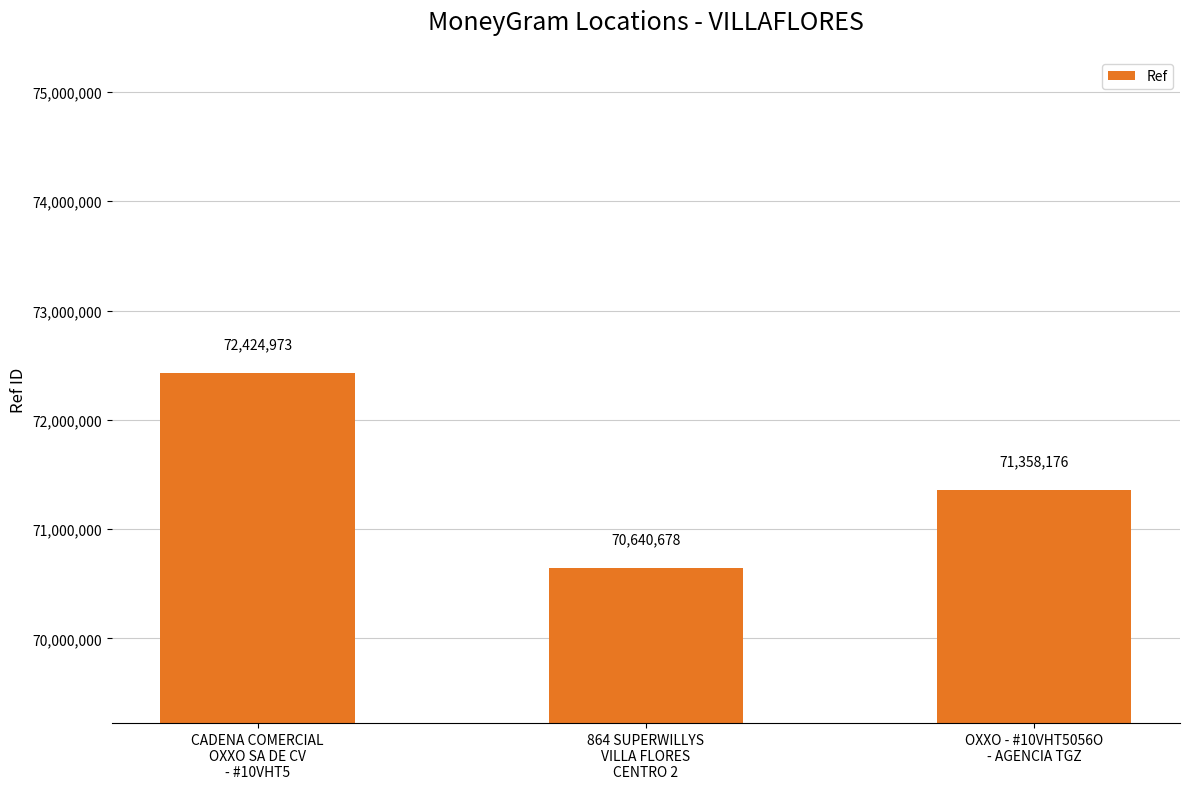

What is the difference between the values at OXXO - #10VHT5056O
- AGENCIA TGZ and 864 SUPERWILLYS
VILLA FLORES
CENTRO 2?

717498